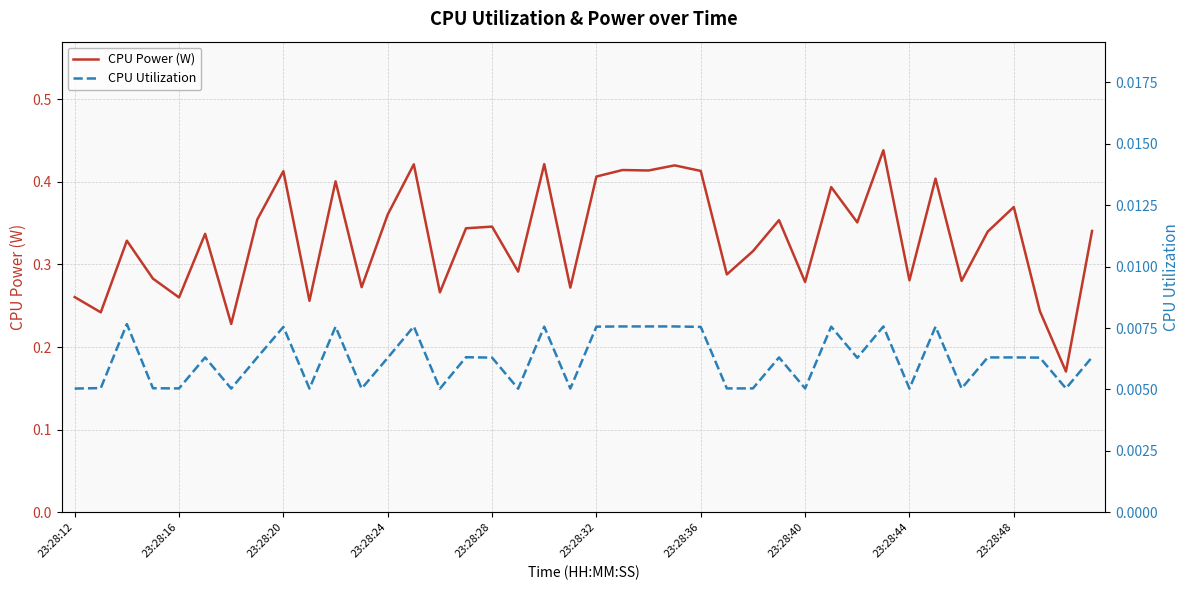

True or false: CPU Power (W) and CPU Utilization intersect in this chart.

False